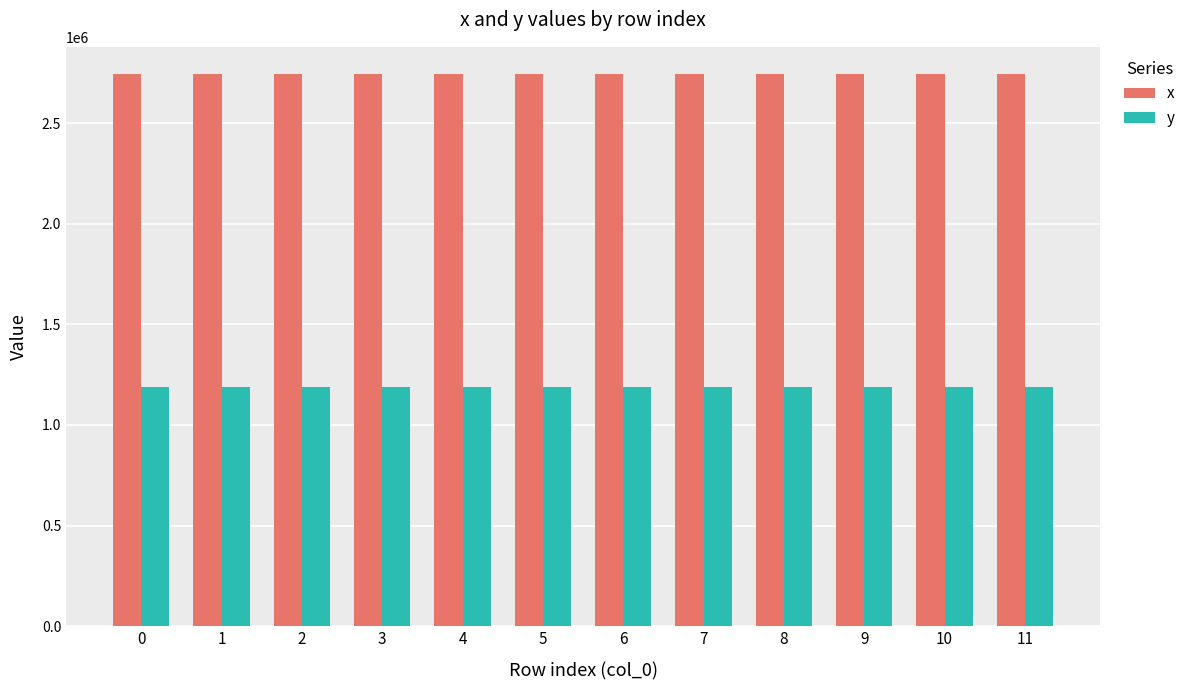

What is the minimum value shown in the chart?

1186395.1